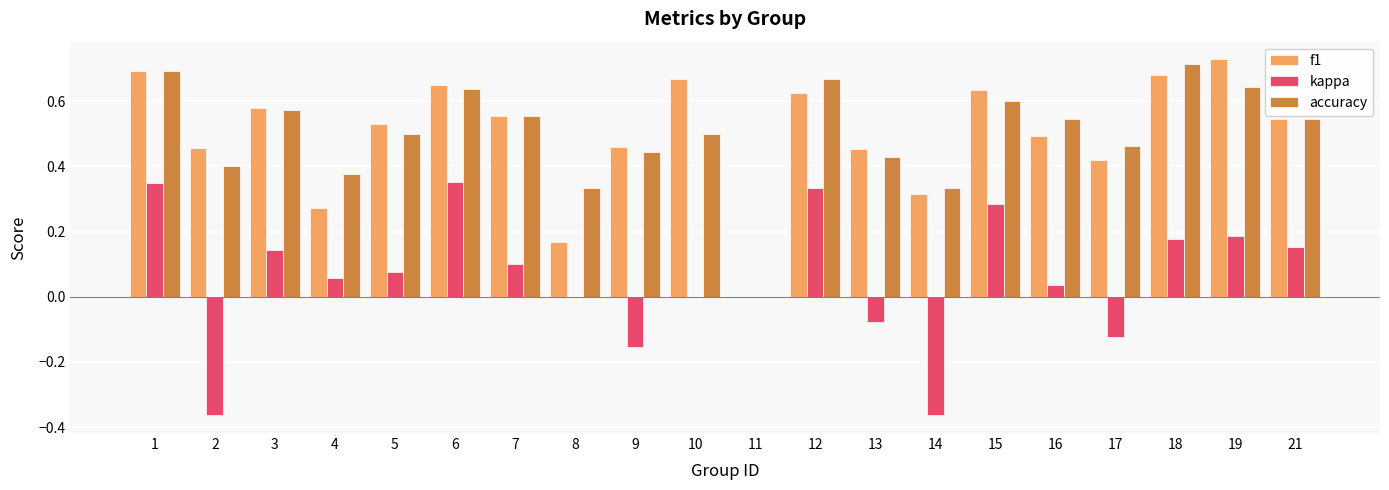

Which category has the highest value across all series?

19